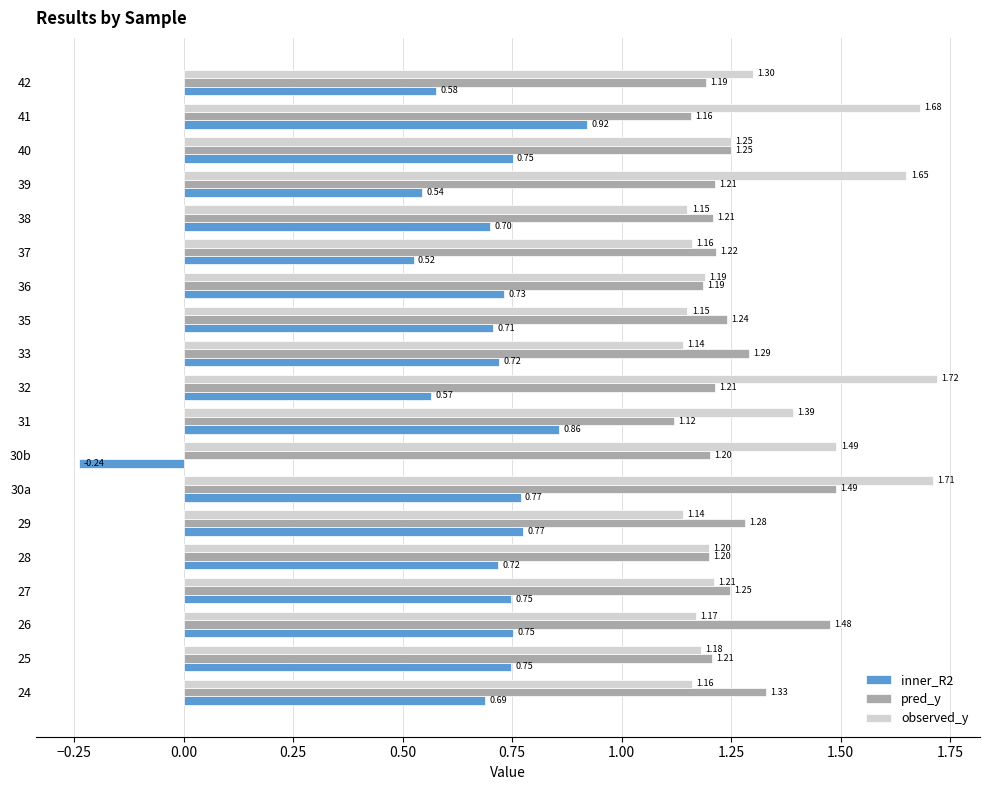

Is the value of pred_y at 33 greater than the value of inner_R2 at 42?

Yes